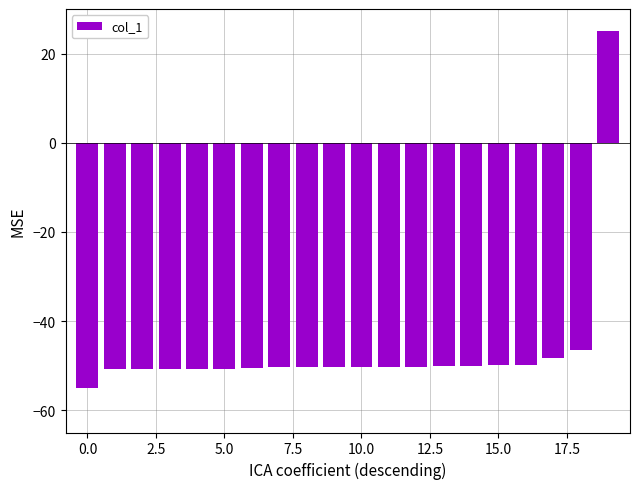

What is the sum of all values?

-930.6